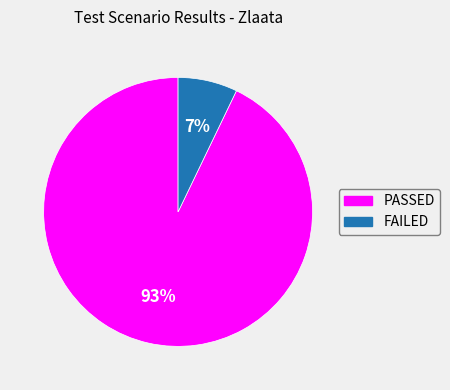

Count the number of slices in the pie.

2